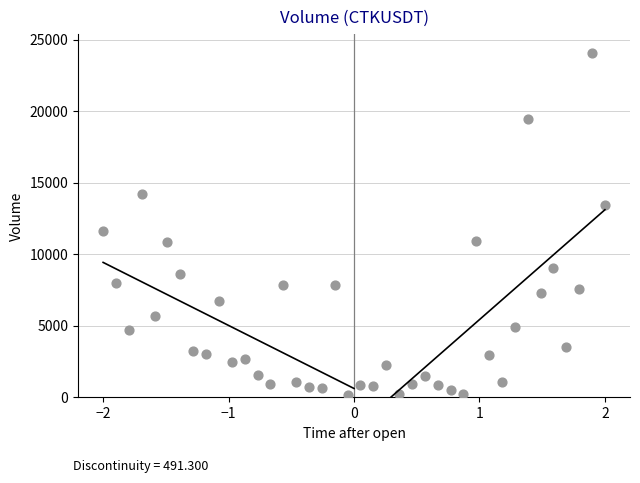

What Y value in the scatter plot is closest to 12107?

11615